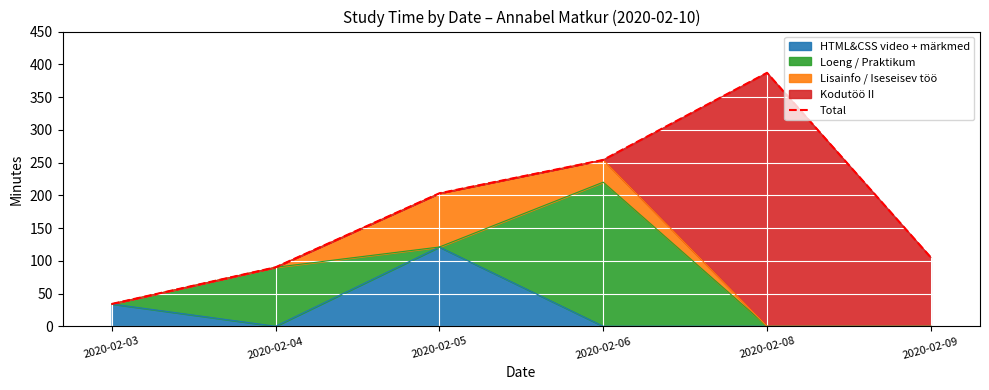

Rank the categories by value from lowest to highest.

2020-02-03, 2020-02-04, 2020-02-09, 2020-02-05, 2020-02-06, 2020-02-08